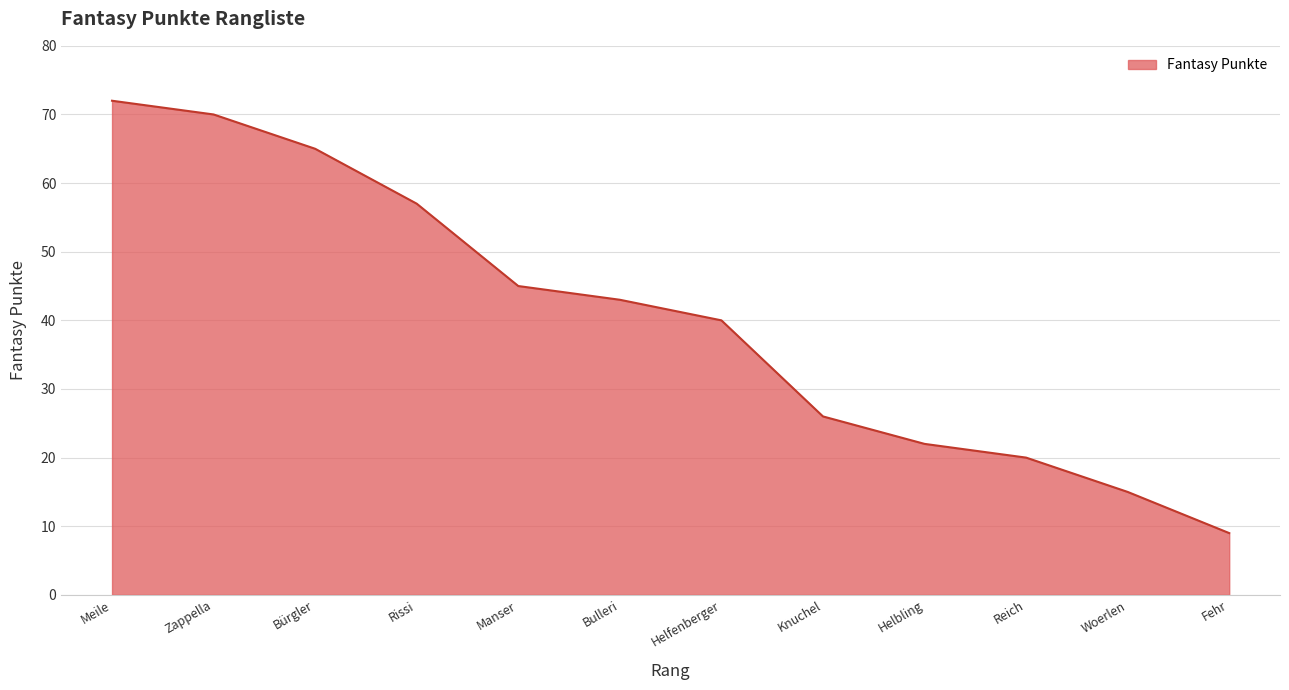

What is the maximum value shown in the chart?

72